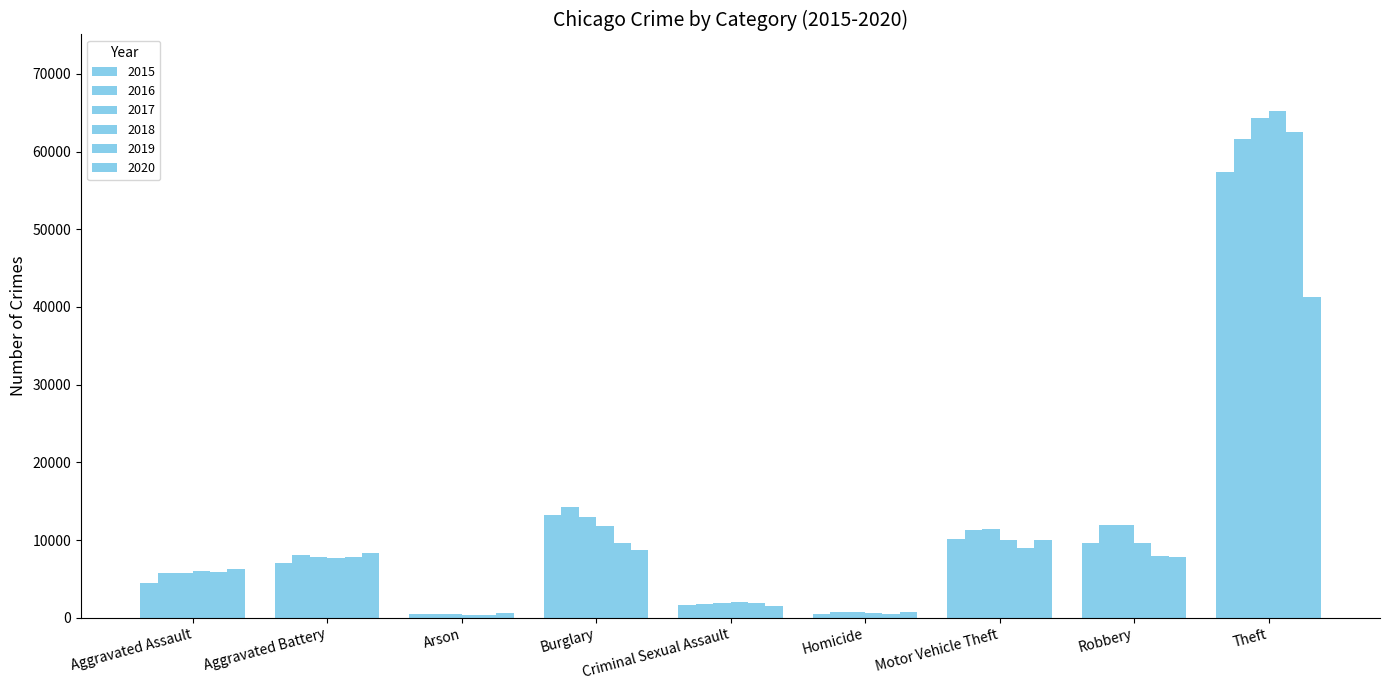

How many data points in 2018 are less than 7735?

4